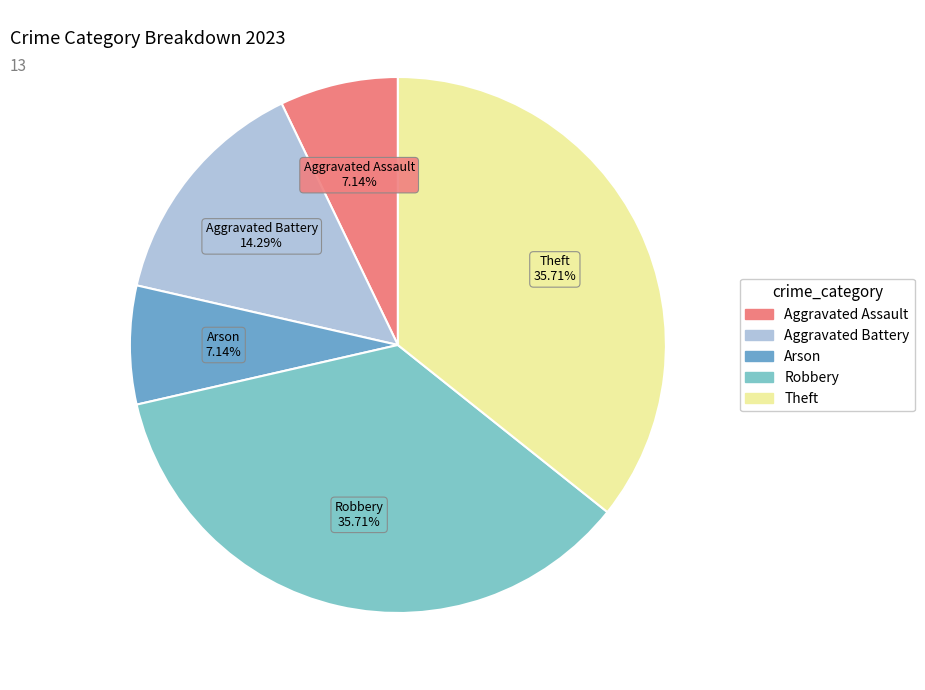

How many slices are in this pie chart?

5